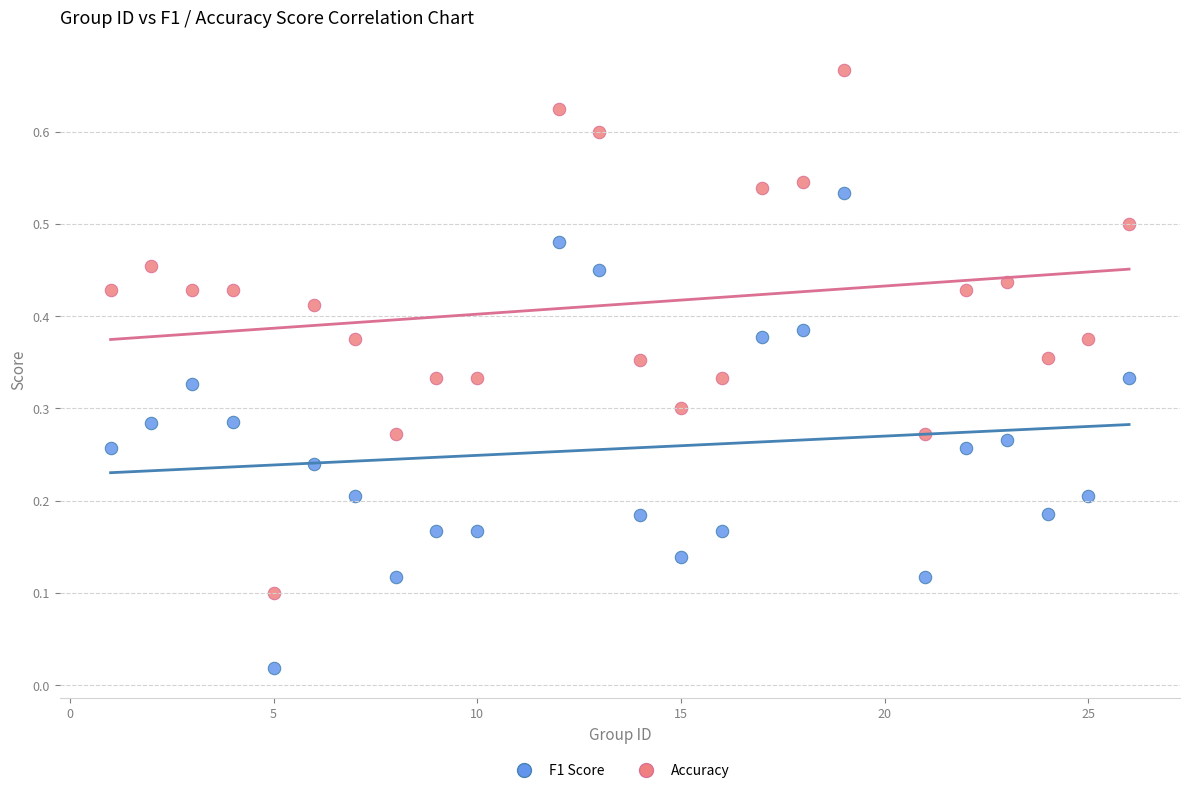

Which series contains the highest Y value?

Accuracy